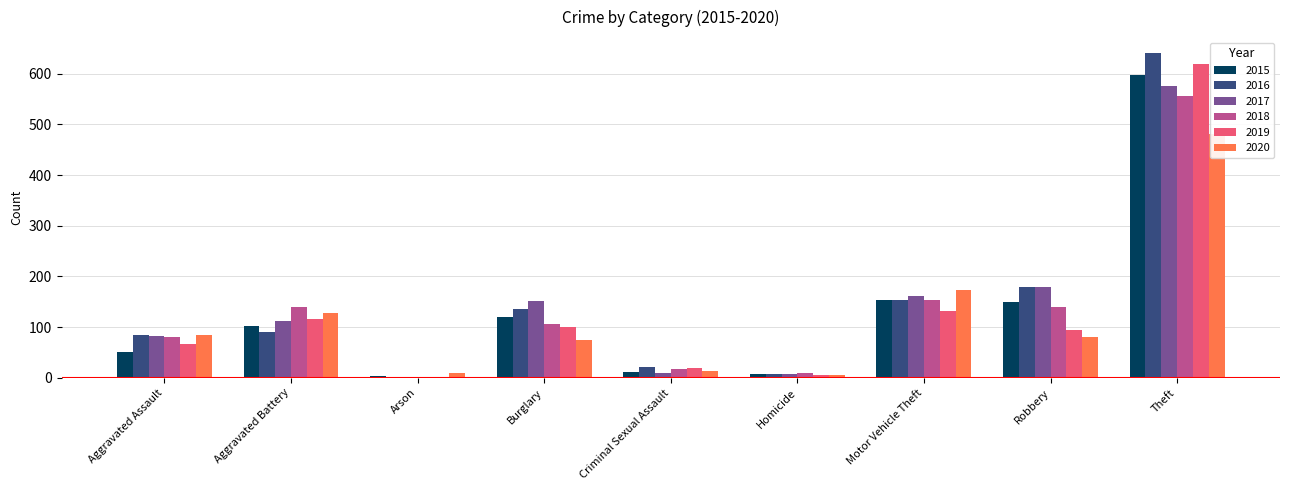

What is the sum of all 2019 values?

1153